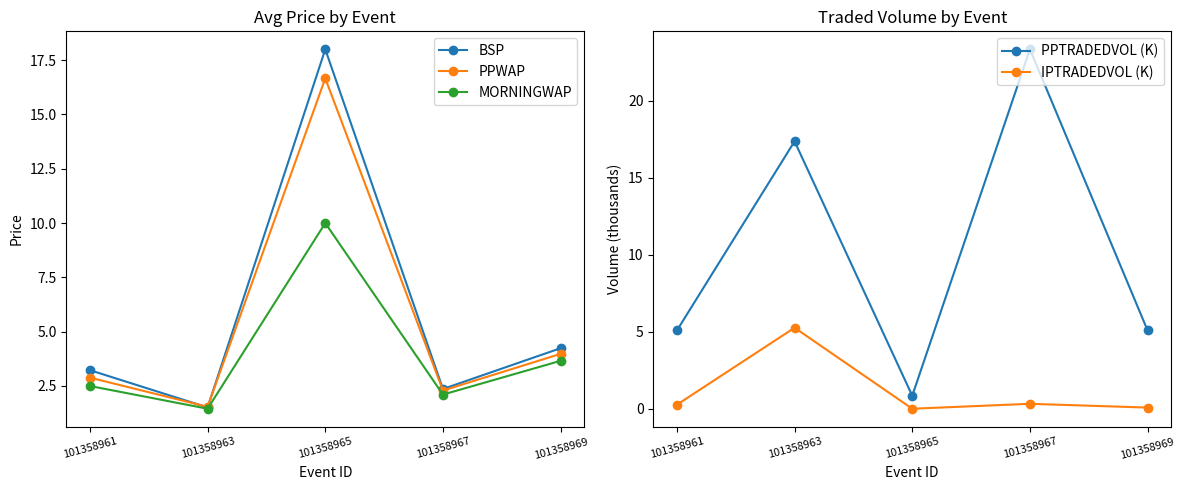

What is the sum of all BSP values?

29.3